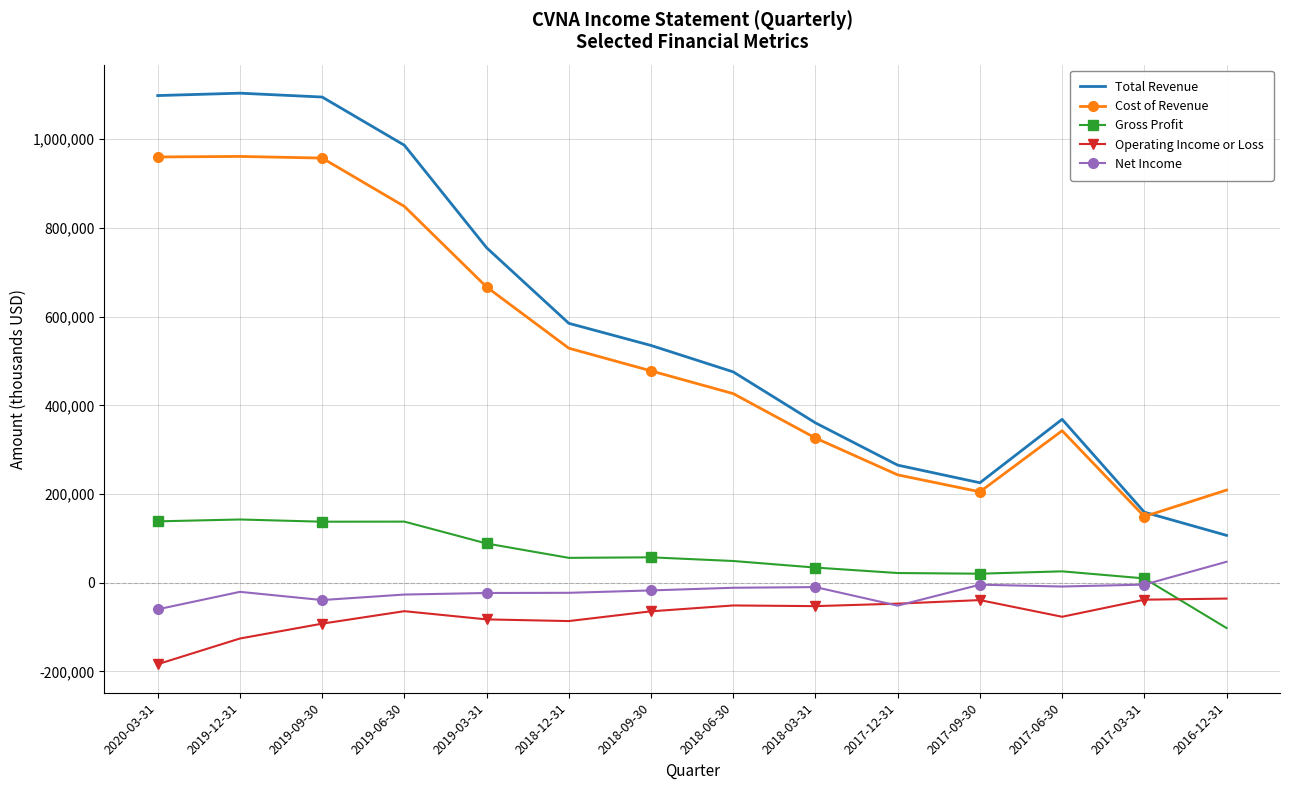

True or false: Total Revenue has a value of 562534 at 2019-06-30.

False